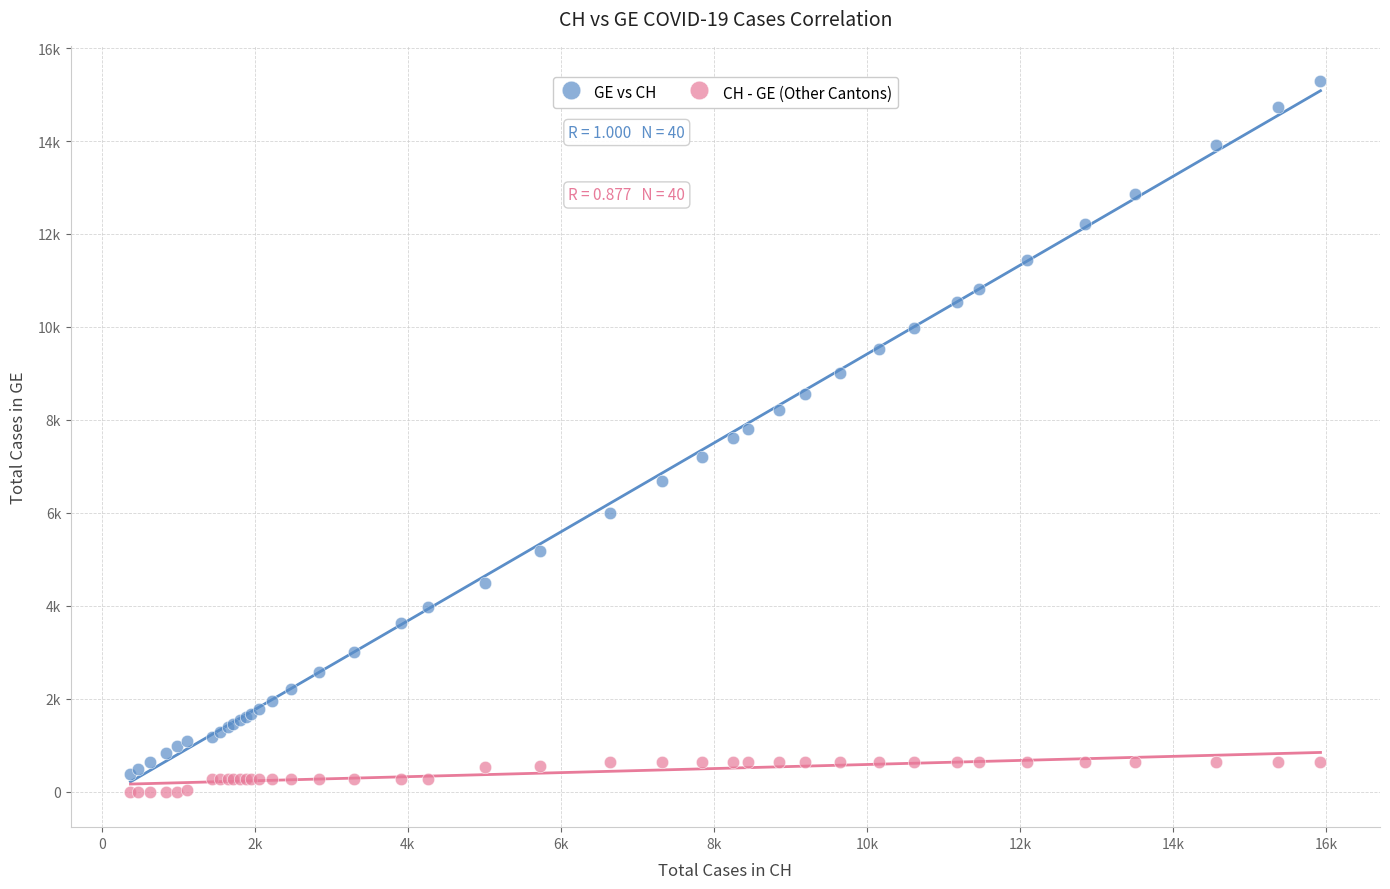

What are all the series names shown in the legend?

GE vs CH, CH - GE (Other Cantons)